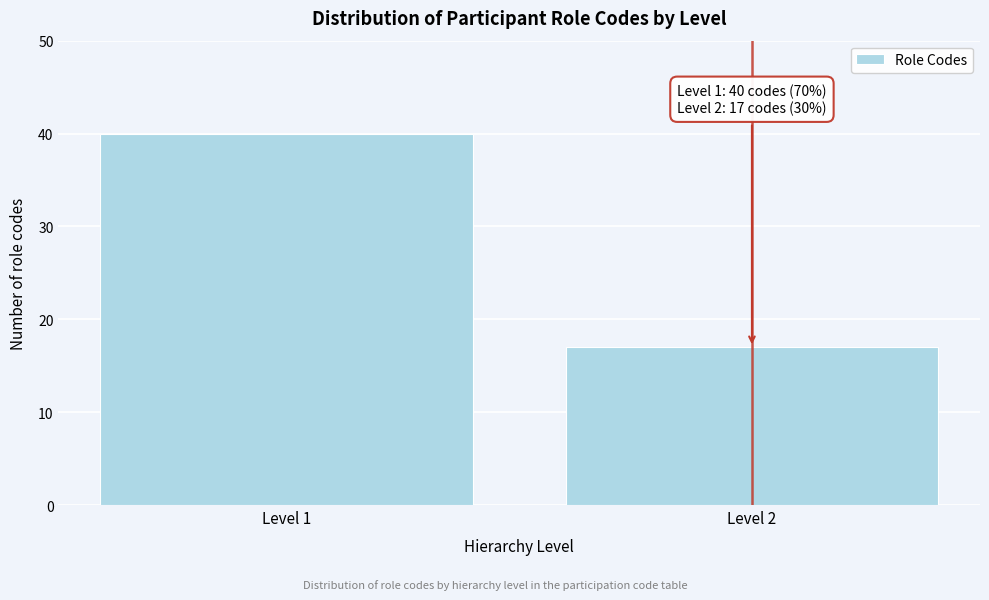

Reading left to right, list all the values displayed in this chart.

40	17